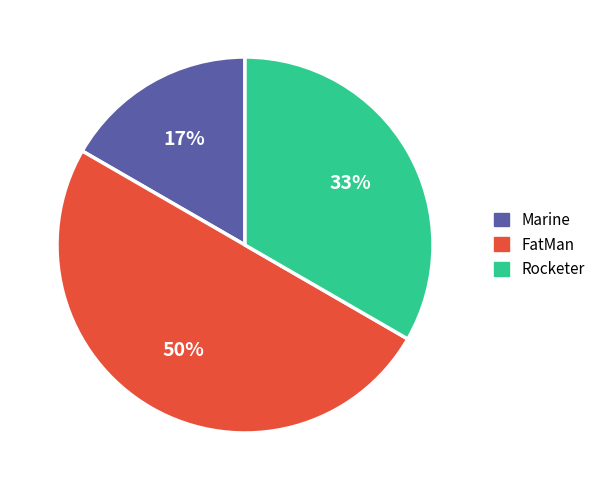

Which category has the biggest portion of the pie?

FatMan